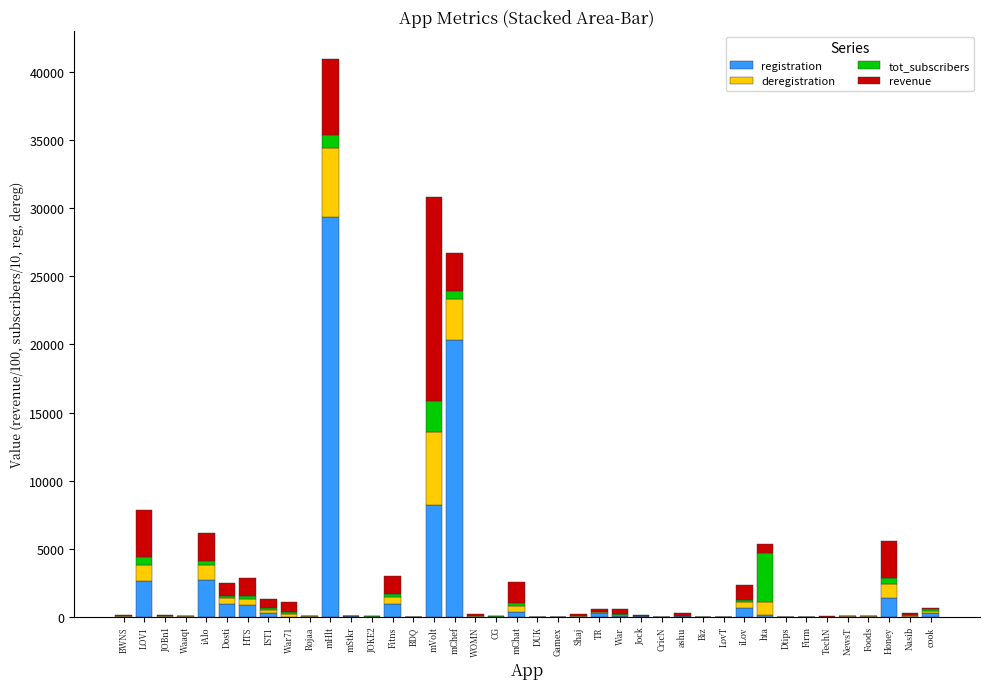

What is the maximum value for registration?

29387.0